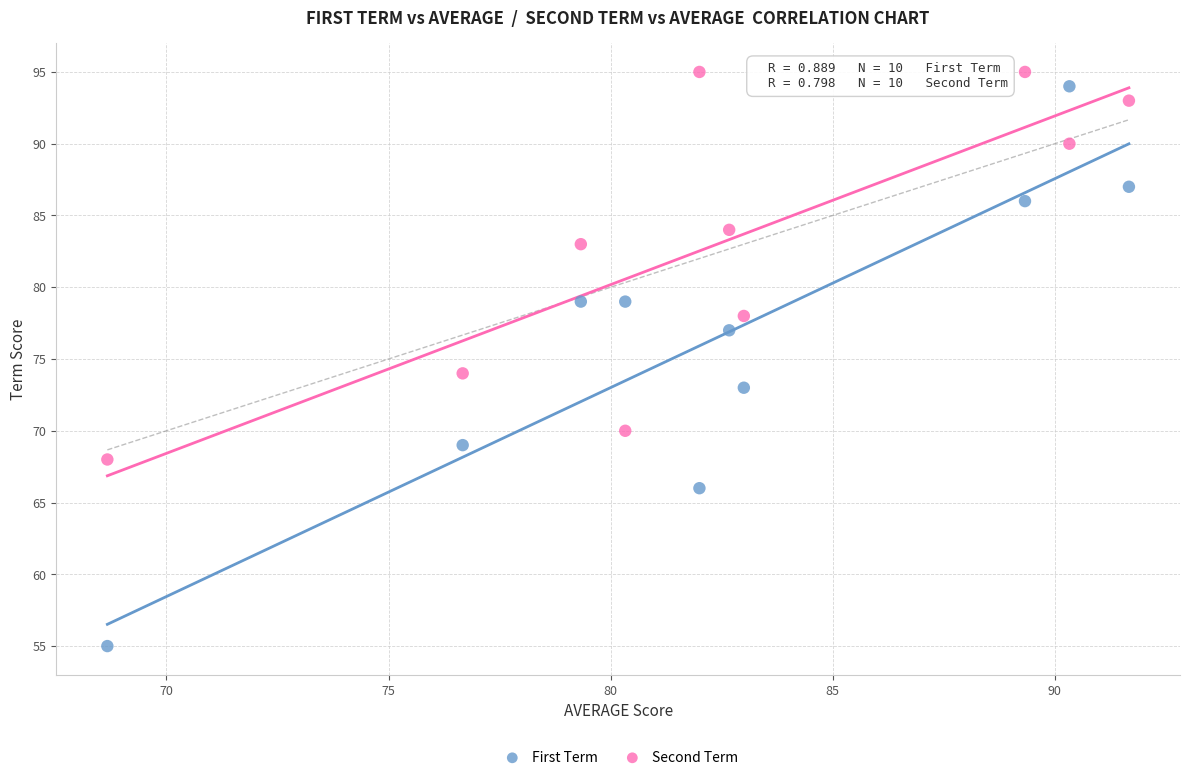

Across all series, what Y value is closest to 75?

74